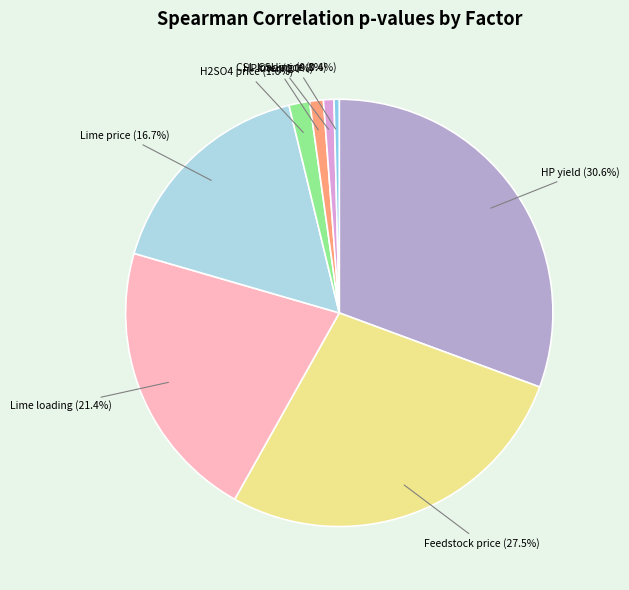

Count the number of slices in the pie.

8